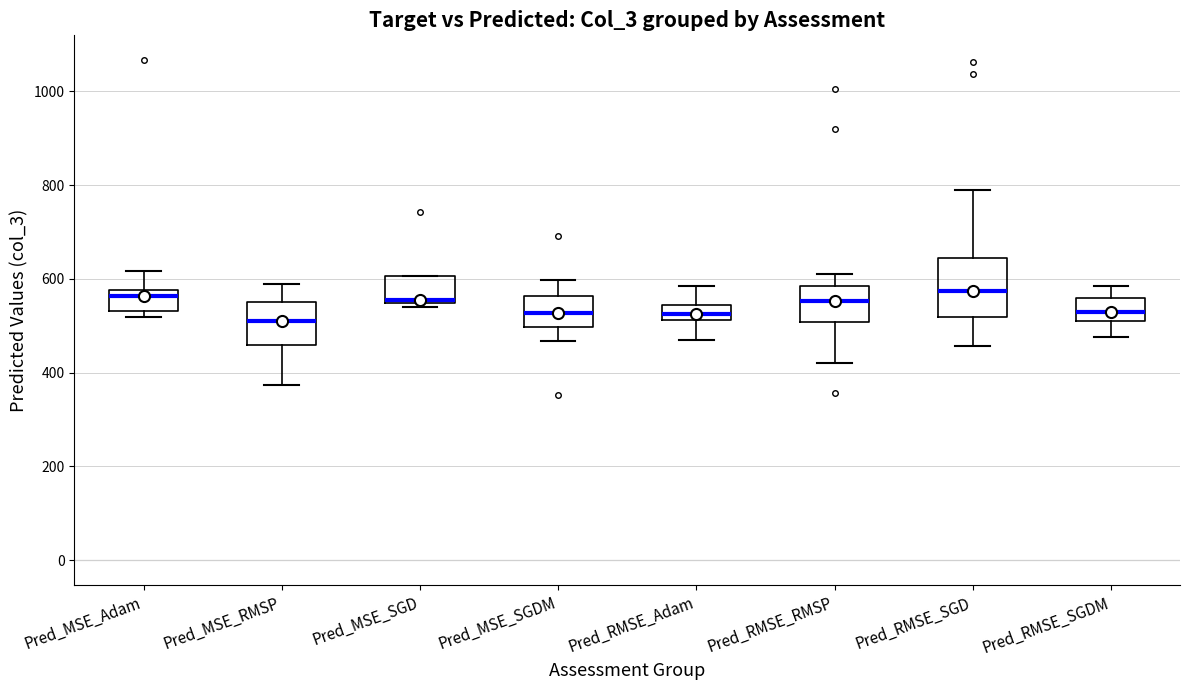

Reading left to right, read every box against the y-axis: the position of its median line, the range the box covers, and the ends of its whiskers. The values are not printed on the chart, so give them approximately, as read against the axis.

Pred_MSE_Adam: median 560, box 540 to 580, whiskers 520 to 620
Pred_MSE_RMSP: median 520, box 460 to 560, whiskers 380 to 600
Pred_MSE_SGD: median 560, box 540 to 600, whiskers 540 (just below the box's lower edge) to 600
Pred_MSE_SGDM: median 520, box 500 to 560, whiskers 460 to 600
Pred_RMSE_Adam: median 520 (inside the box), box 520 to 540, whiskers 460 to 580
Pred_RMSE_RMSP: median 560, box 500 to 580, whiskers 420 to 620
Pred_RMSE_SGD: median 580, box 520 to 640, whiskers 460 to 780
Pred_RMSE_SGDM: median 540, box 520 to 560, whiskers 480 to 580